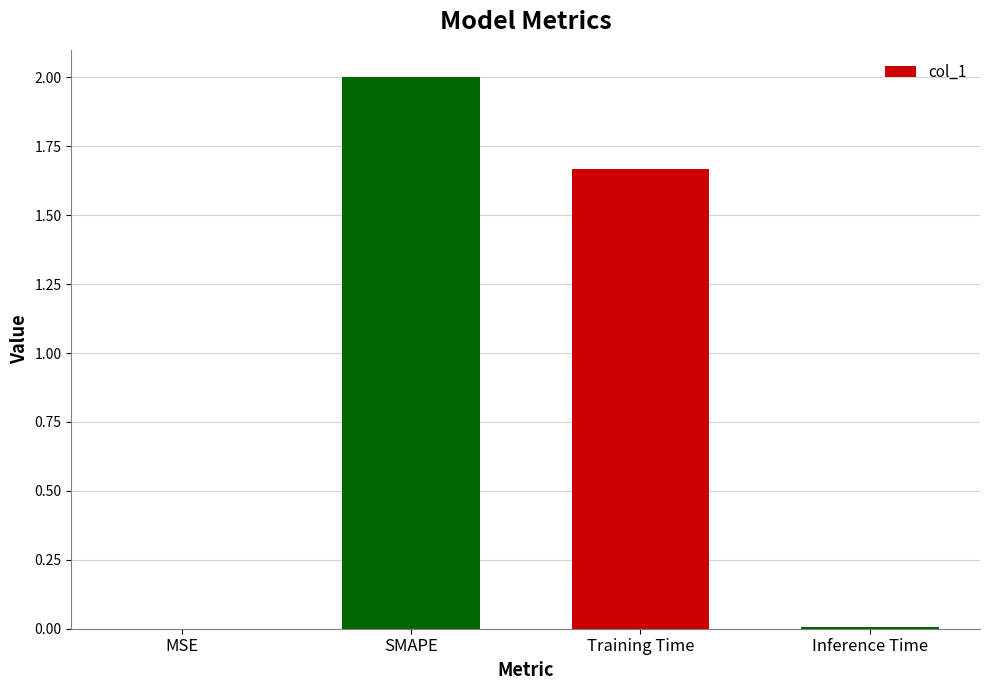

The chart shows a value of 0.0 at Inference Time. True or false?

True